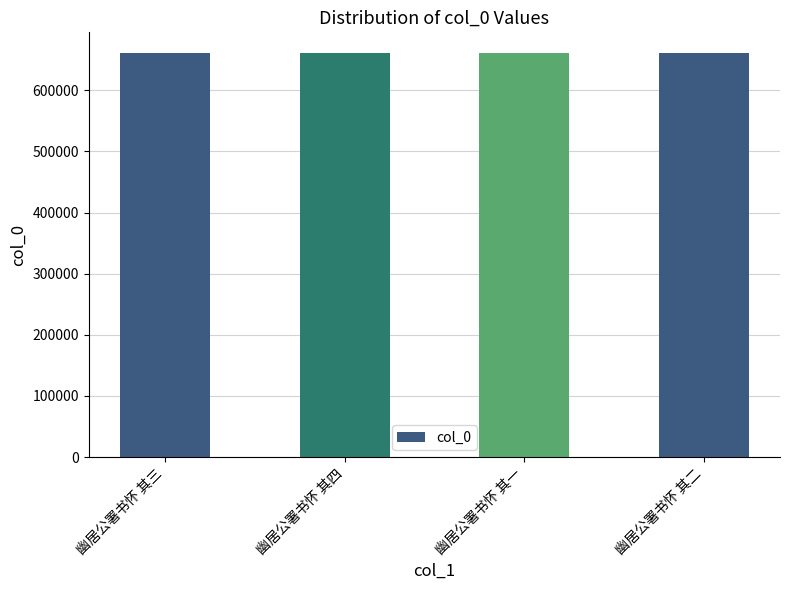

What is the sum of all values?

2647310